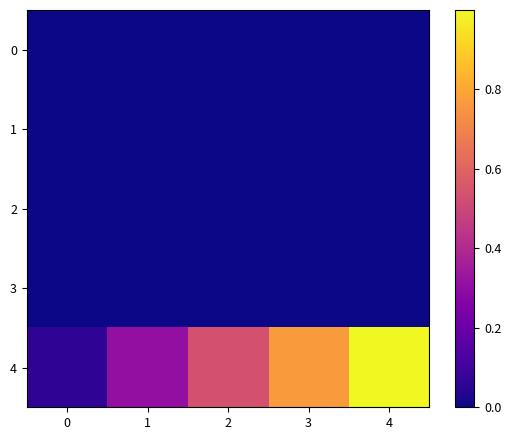

List the series in order of their peak value, lowest first.

0, 1, 2, 3, 4